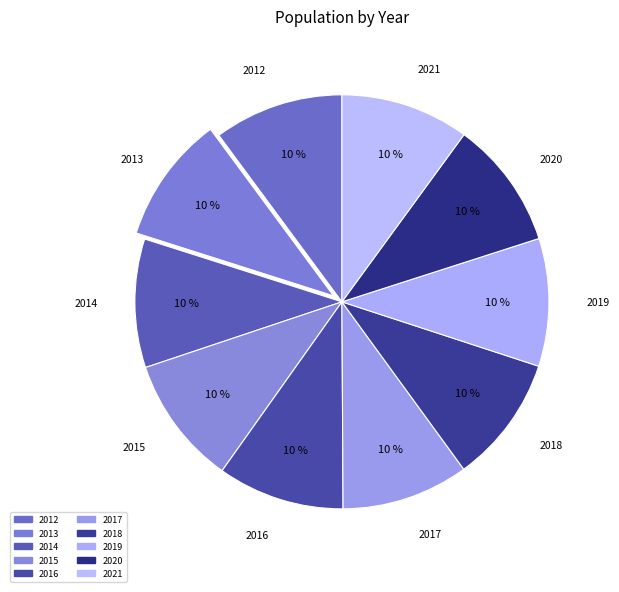

Count the number of slices in the pie.

10